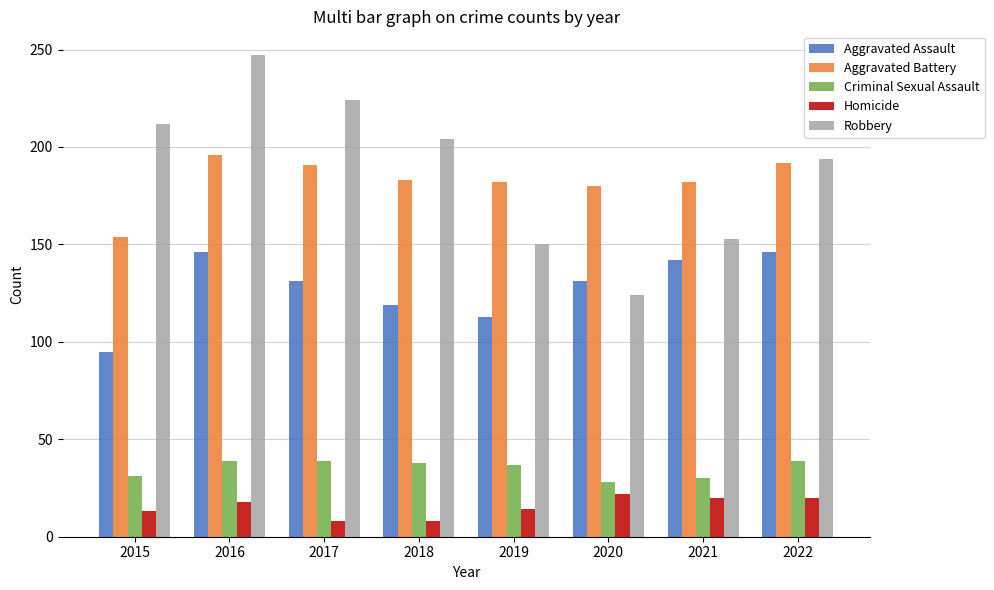

True or false: Criminal Sexual Assault has a value of 62 at 2017.

False